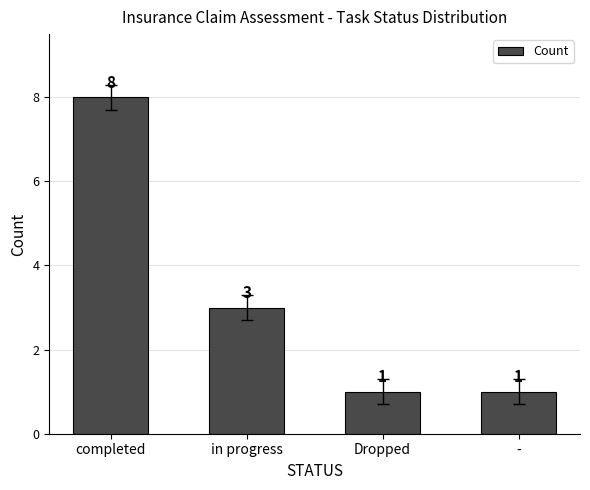

What is the label of the 3rd bar from the left?

Dropped